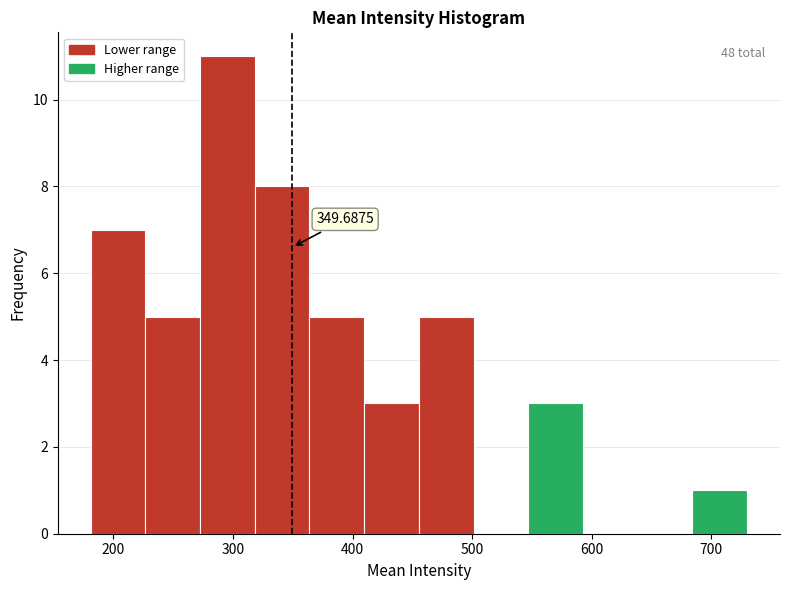

Which range on the x-axis has the tallest bar?

270 to 320